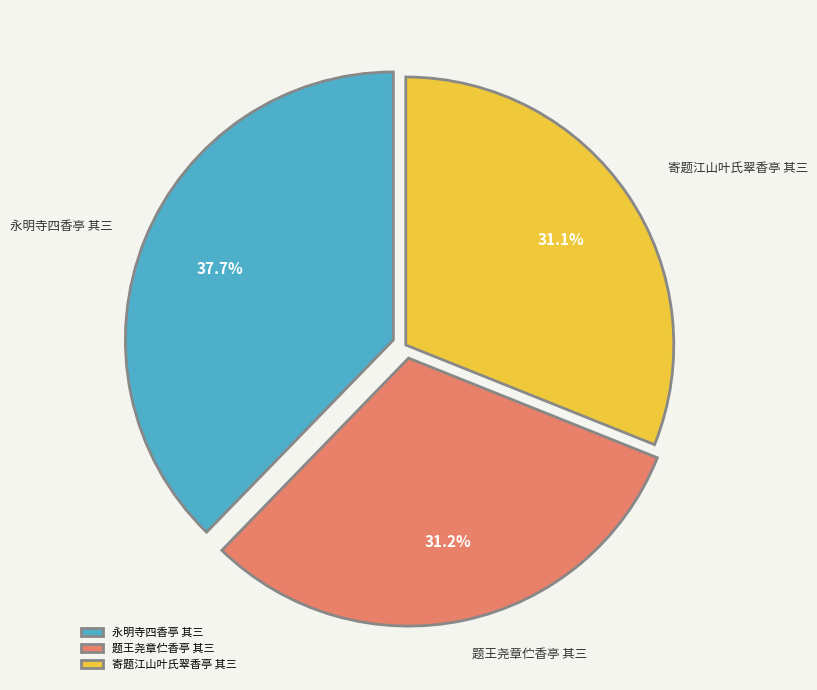

Which has a higher value, 题王尧章伫香亭 其三 or 永明寺四香亭 其三?

永明寺四香亭 其三